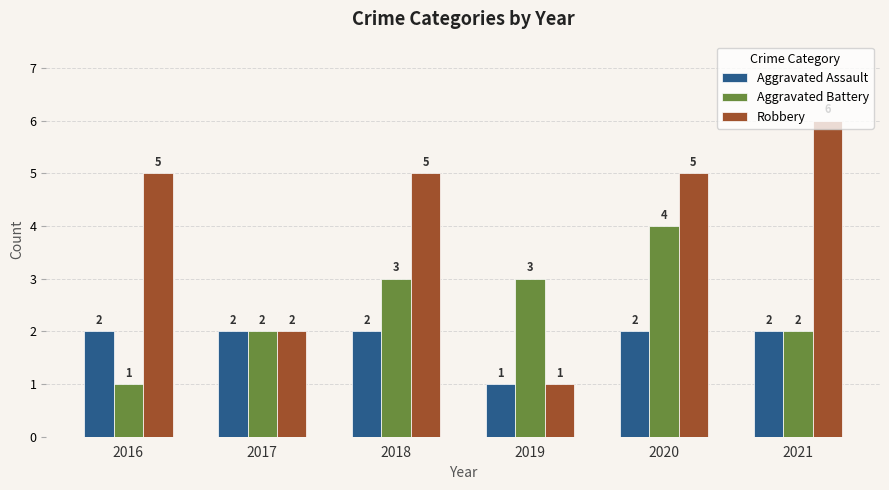

Which series has the widest spread of values?

Robbery